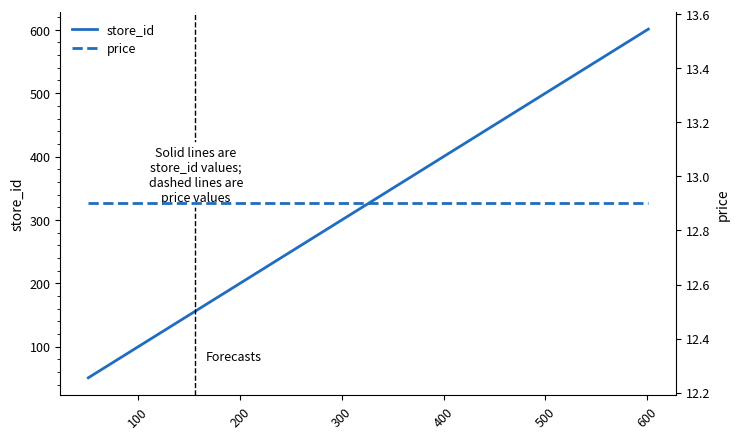

True or false: store_id and price intersect in this chart.

False